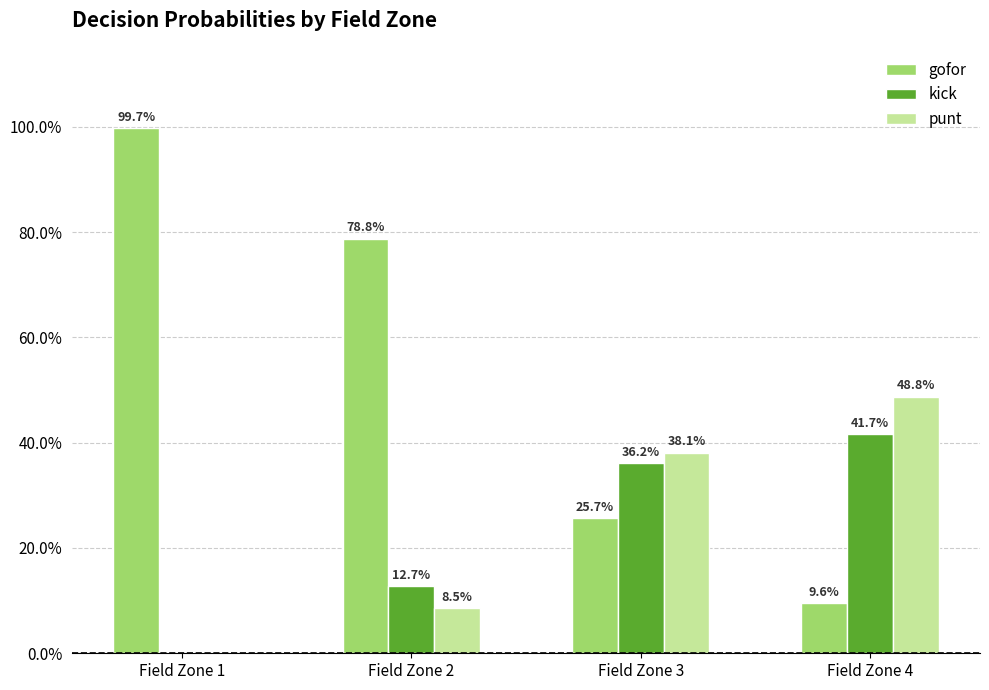

Read the punt value at Field Zone 2.

8.5